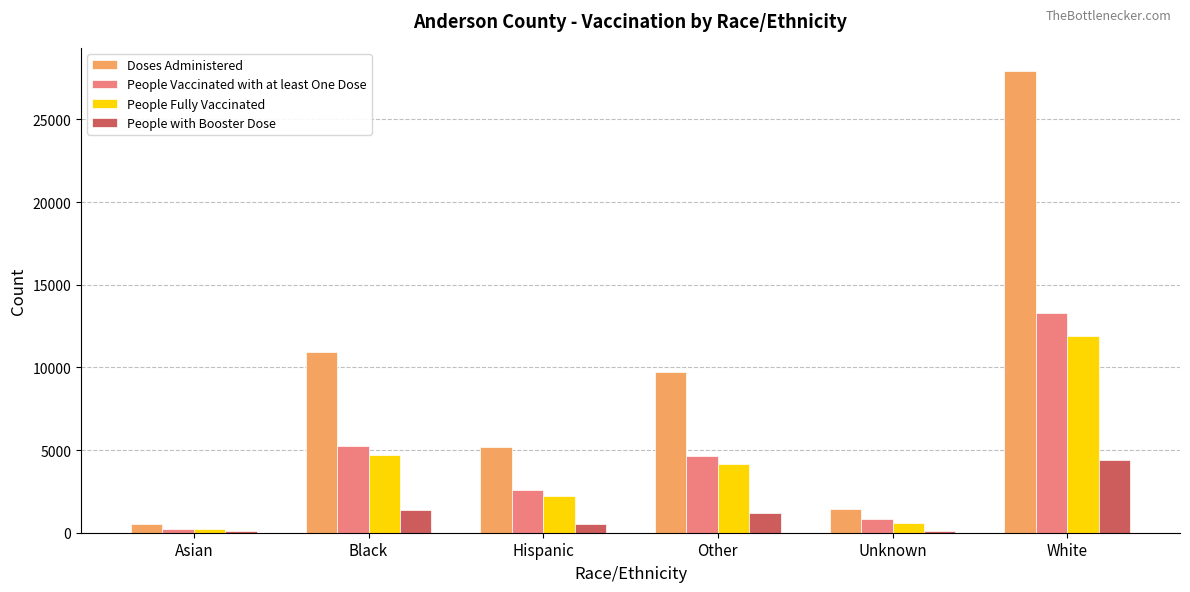

Which series has the largest total across all categories?

Doses Administered